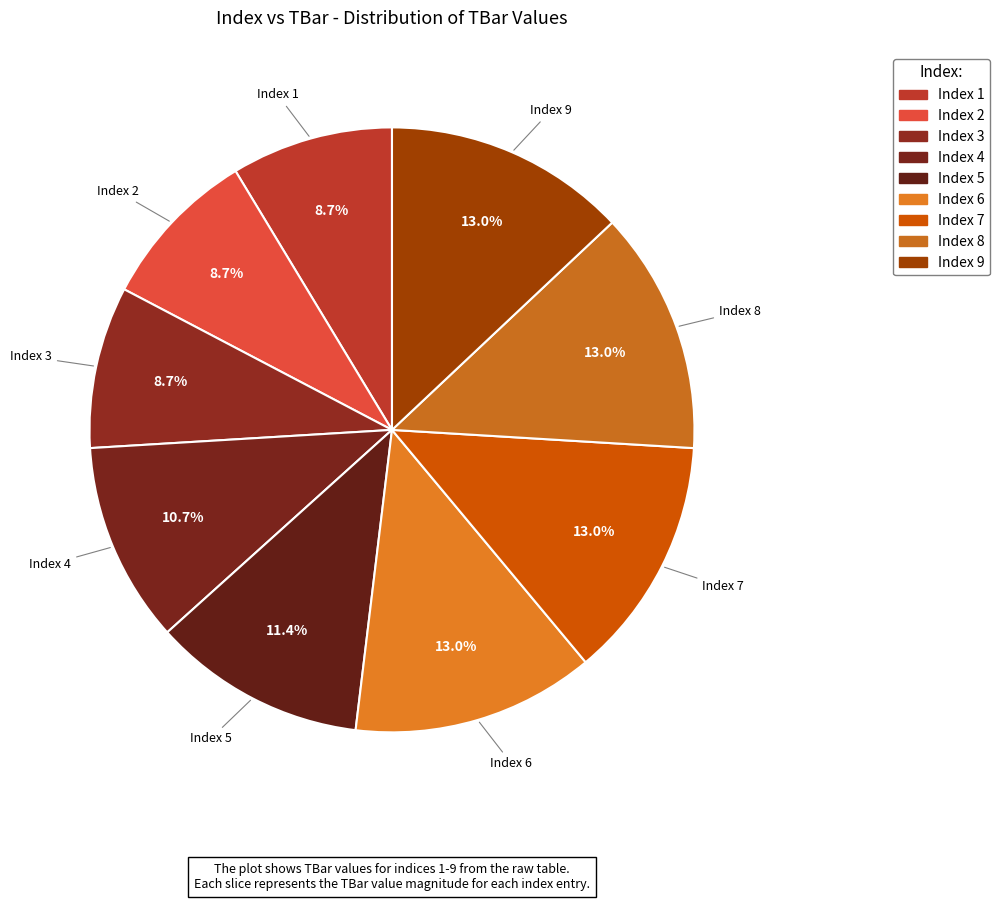

Which slice is the largest?

6